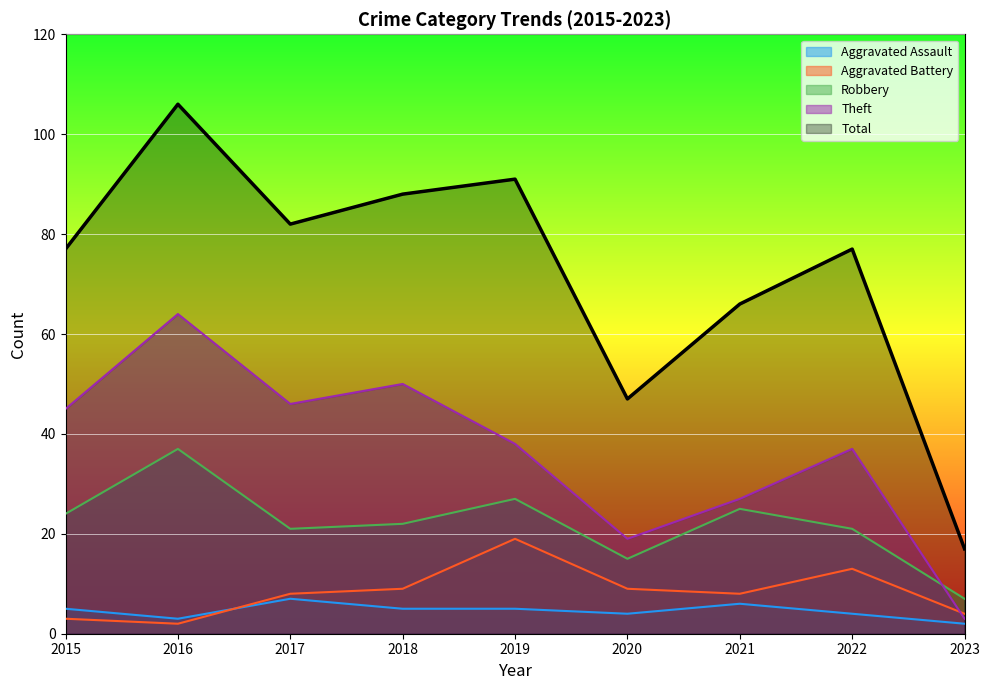

How many data points in Aggravated Assault are above 5?

2